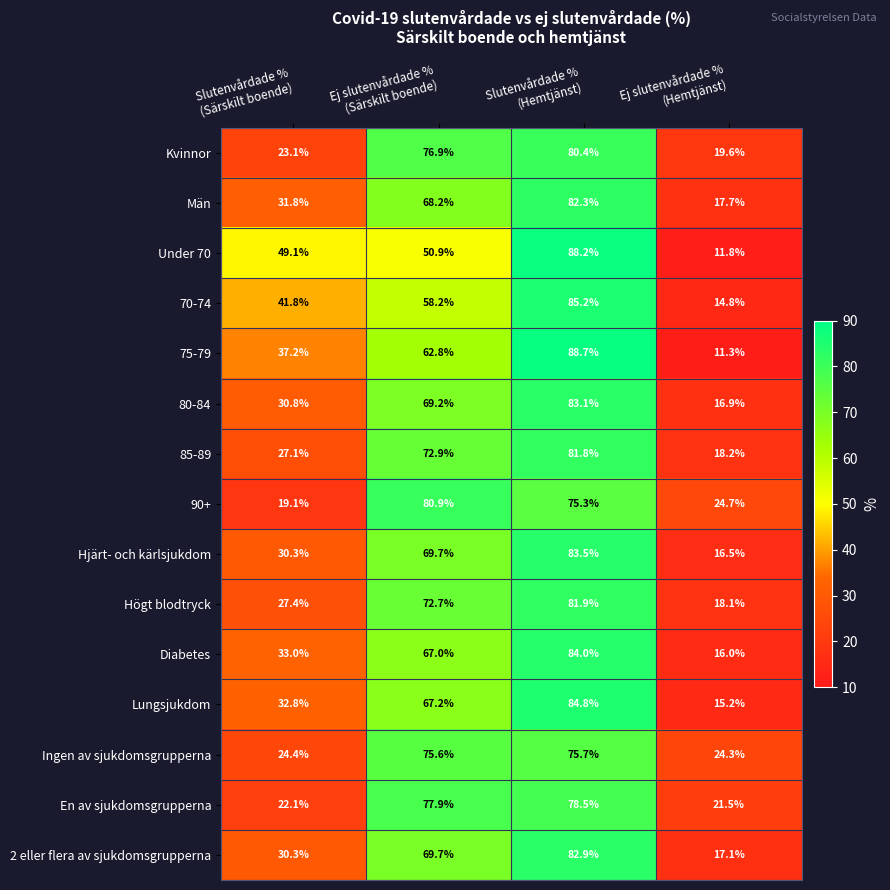

Which series has the largest total across all categories?

Högt blodtryck